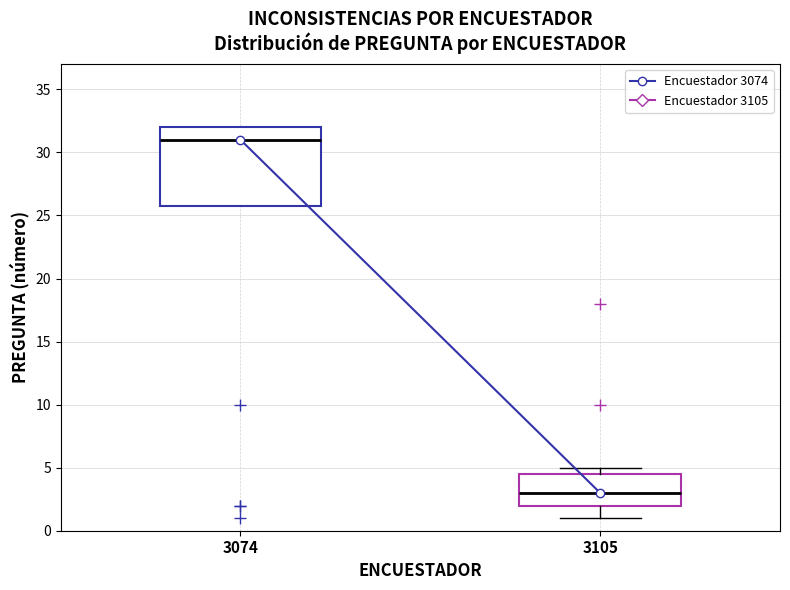

Which box has the lowest median line?

3105